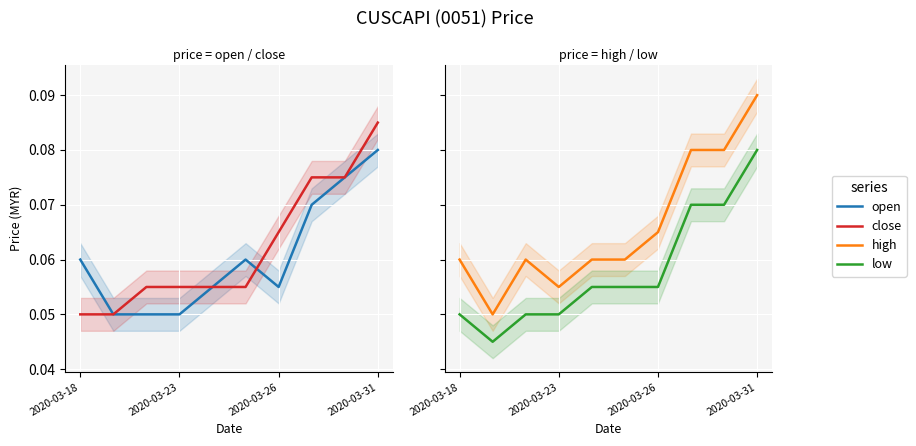

Where is the first local maximum for open?

5